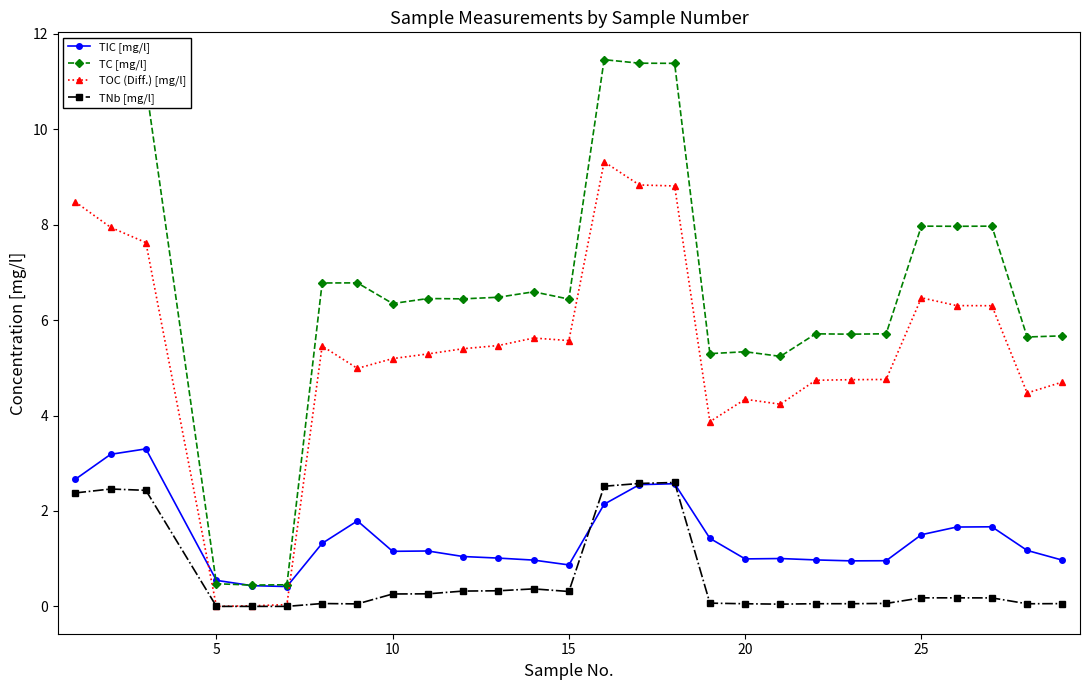

Which series has the largest total across all categories?

TC [mg/l]